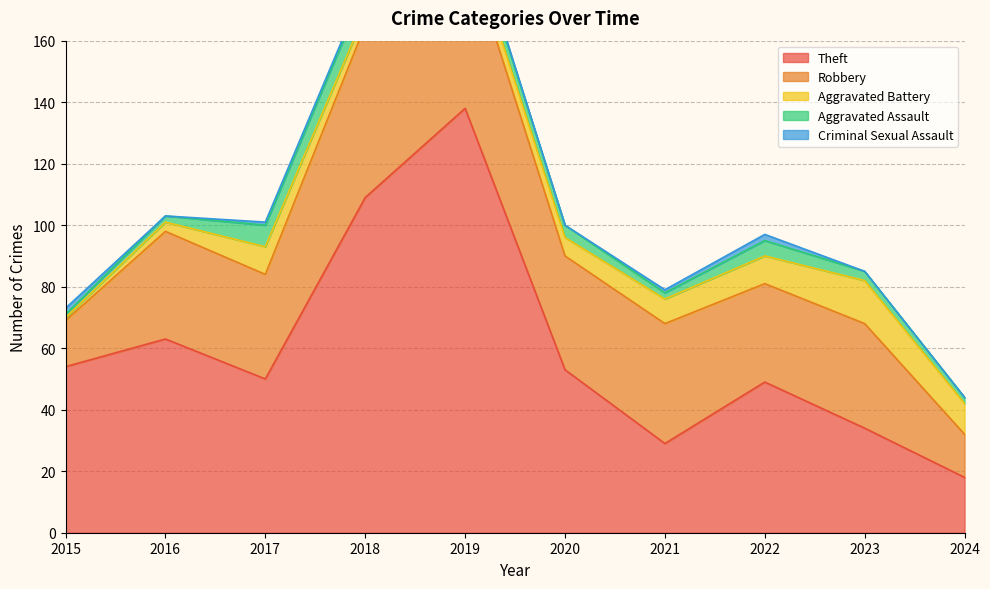

Reading left to right, what are all the values shown in this chart?

Theft: 54	63	50	109	138	53	29	49	34	18
Robbery: 15	35	34	56	54	37	39	32	34	14
Aggravated Battery: 1	3	9	4	5	6	8	9	14	10
Aggravated Assault: 1	2	7	8	5	4	2	5	3	2
Criminal Sexual Assault: 2	0	1	1	1	0	1	2	0	0